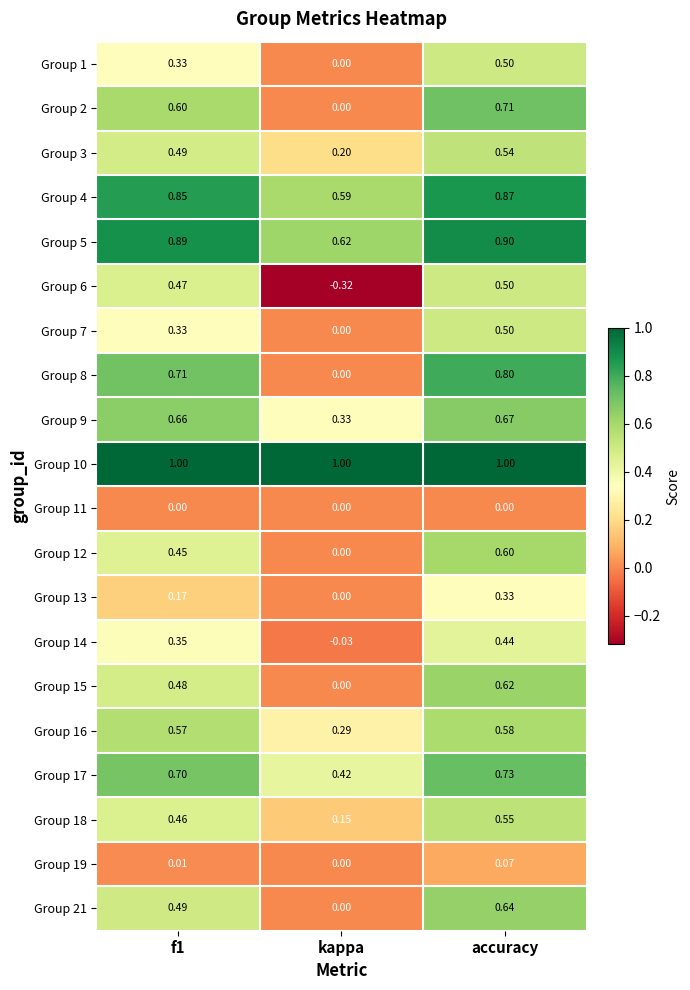

Where is Group 15 nearest to the value 0?

kappa